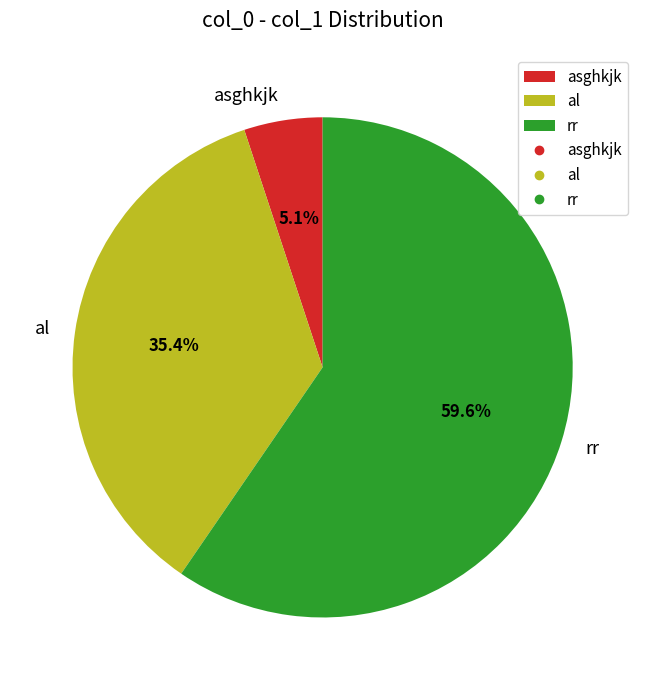

How many slices are in this pie chart?

3